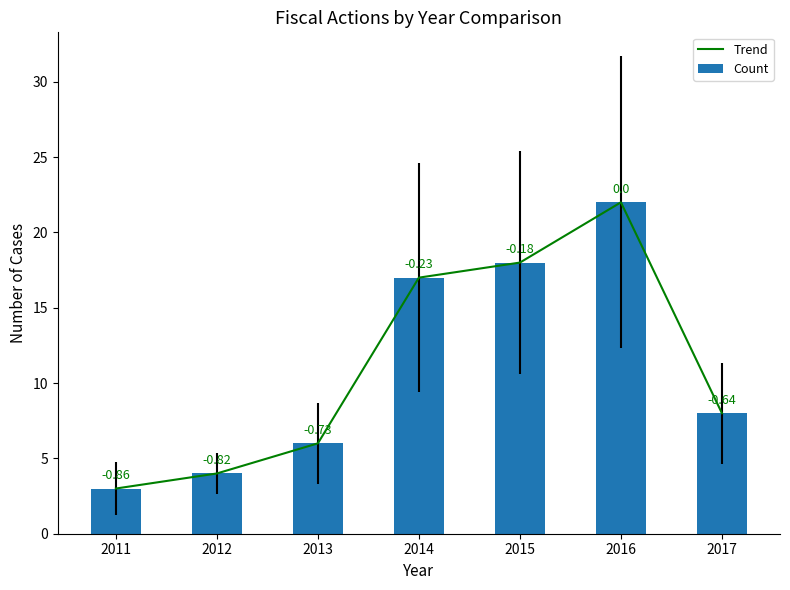

The Count series shows 12 at 2017. True or false?

False